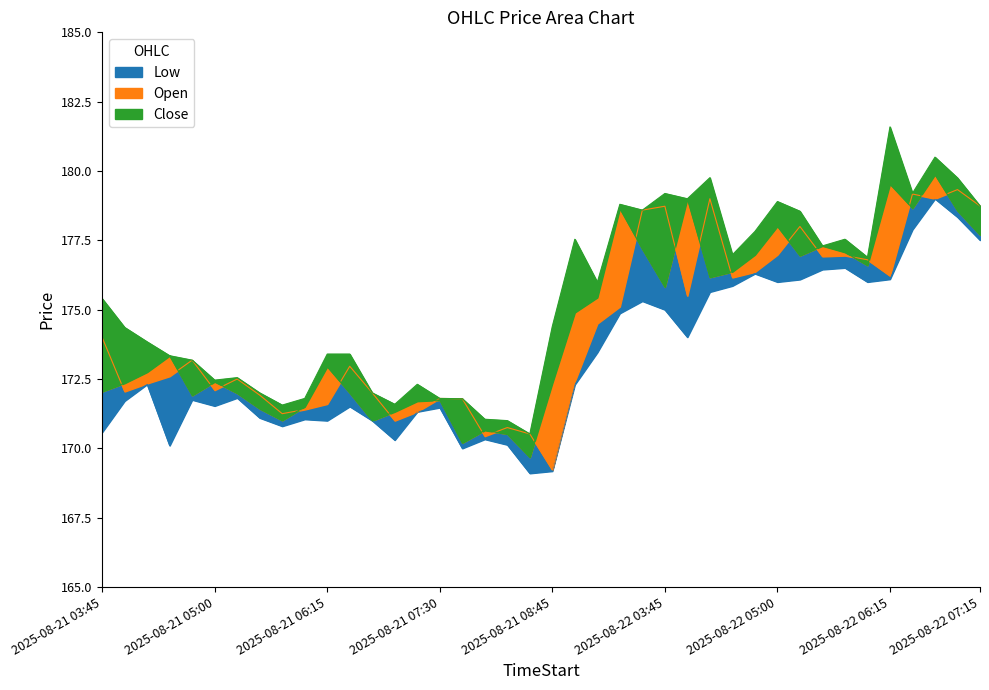

What is the maximum value shown in the chart?

181.6